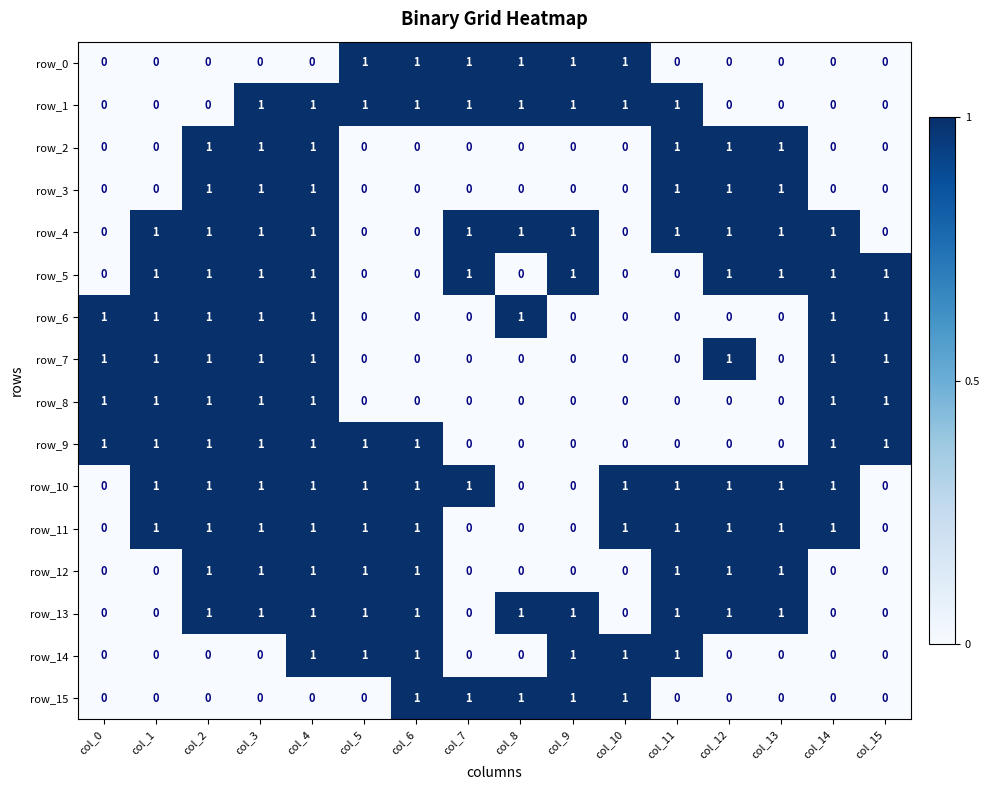

How many values in row_3 are above zero?

6